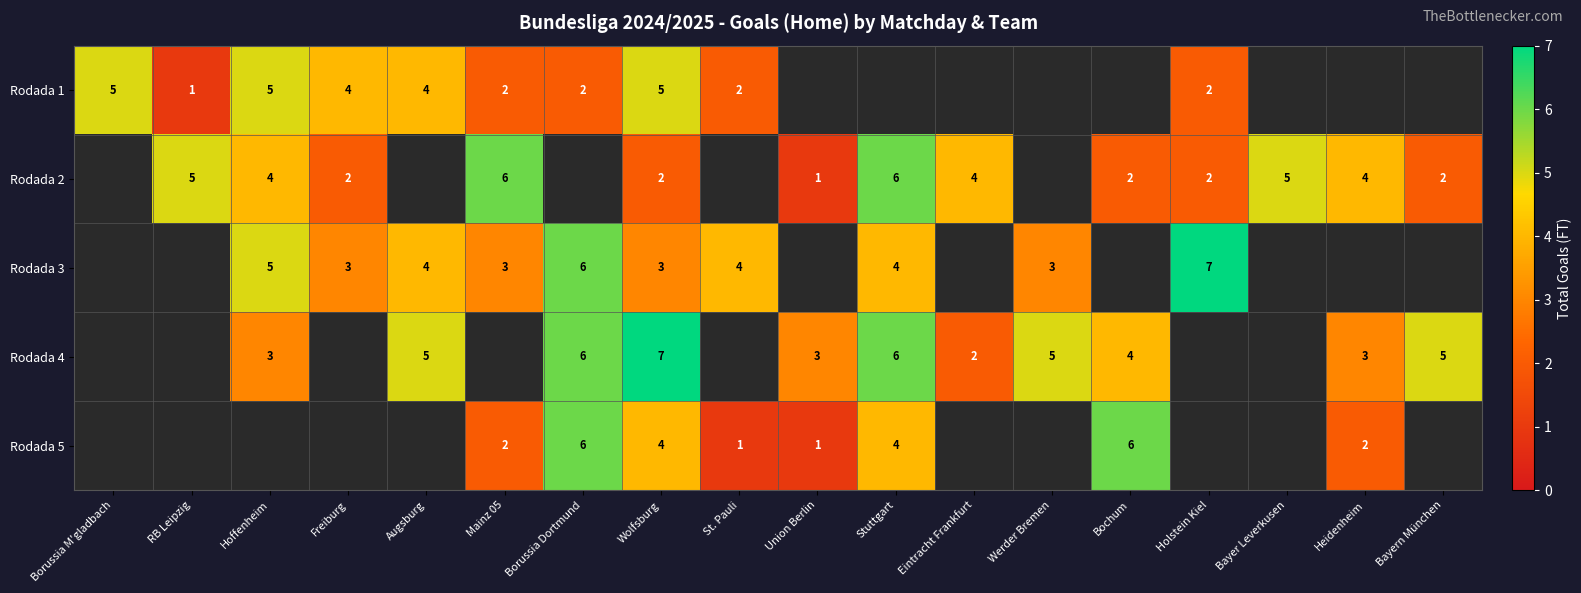

The value of Rodada 2 at Union Berlin is 1. True or false?

True